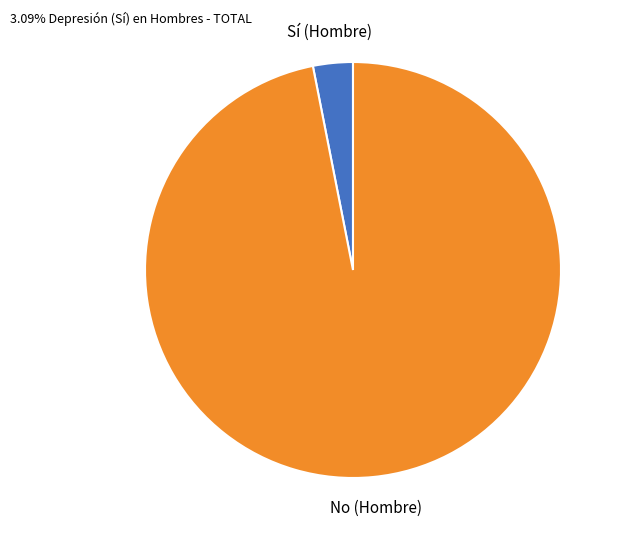

Is there a majority slice in this chart?

Yes